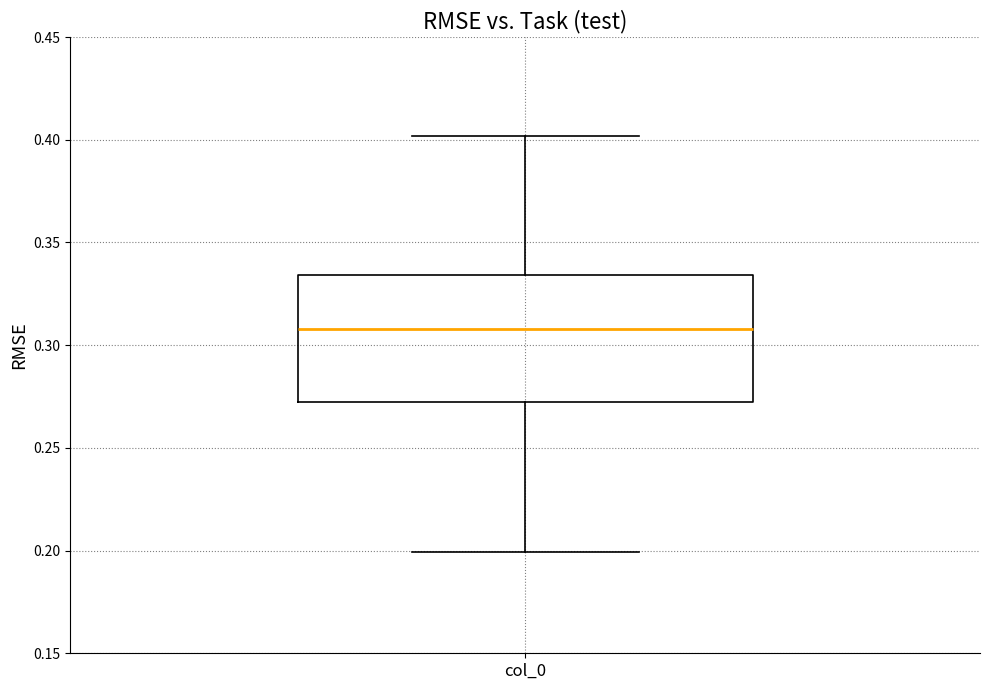

Transcribe this box plot: give where the median line is, the range the box spans, and where the two whiskers end, as read against the y-axis. The values are not printed on the chart, so give them approximately, as read against the axis.

median 0.310, box 0.270 to 0.335, whiskers 0.200 to 0.400